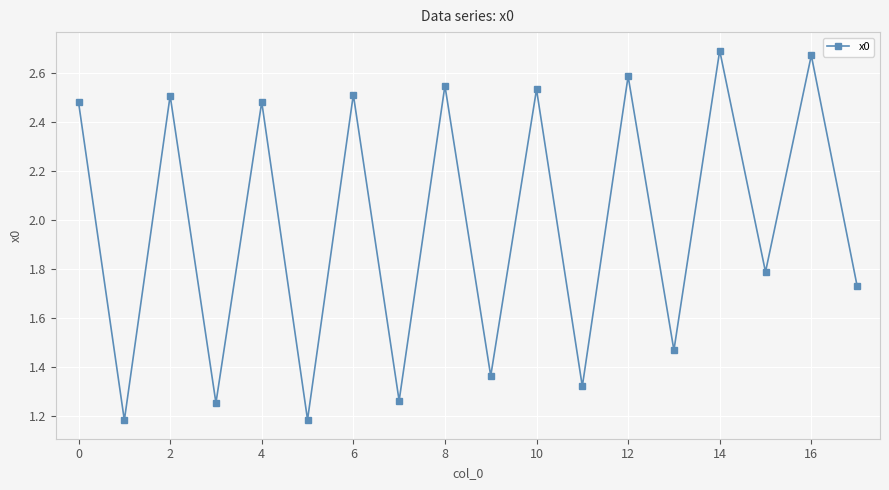

What is the sum of all values?

35.6